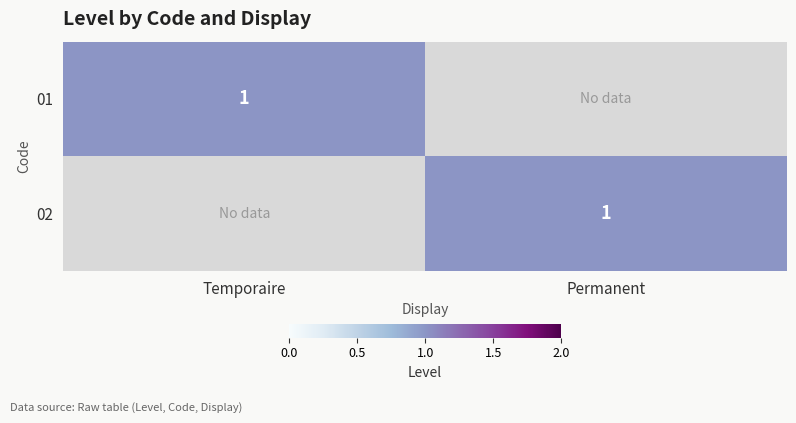

What is the total value across all series at Permanent?

1